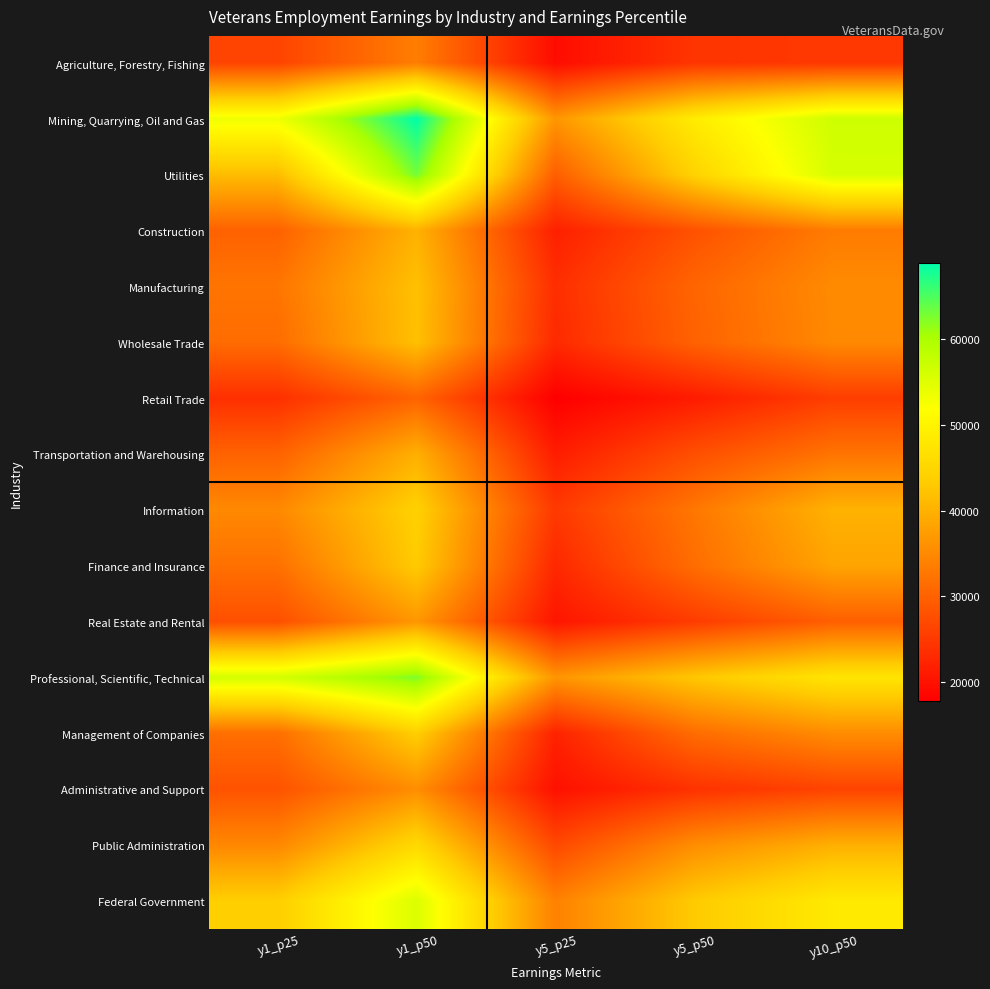

Reading left to right, extract all data points from this chart.

Agriculture, Forestry, Fishing: y1_p25=26280	y1_p50=33520	y5_p25=19370	y5_p50=24430	y10_p50=24730
Mining, Quarrying, Oil and Gas: y1_p25=53360	y1_p50=68880	y5_p25=36570	y5_p50=48650	y10_p50=56660
Utilities: y1_p25=41460	y1_p50=63090	y5_p25=29600	y5_p50=44520	y10_p50=55920
Construction: y1_p25=30050	y1_p50=40070	y5_p25=21820	y5_p50=27960	y10_p50=33290
Manufacturing: y1_p25=32450	y1_p50=41910	y5_p25=23540	y5_p50=30440	y10_p50=35200
Wholesale Trade: y1_p25=31370	y1_p50=41860	y5_p25=22990	y5_p50=30070	y10_p50=34970
Retail Trade: y1_p25=23740	y1_p50=30270	y5_p25=17740	y5_p50=21230	y10_p50=25510
Transportation and Warehousing: y1_p25=30100	y1_p50=39780	y5_p25=21390	y5_p50=27650	y10_p50=32320
Information: y1_p25=34950	y1_p50=44190	y5_p25=24920	y5_p50=32680	y10_p50=40120
Finance and Insurance: y1_p25=31870	y1_p50=43260	y5_p25=22800	y5_p50=31470	y10_p50=38380
Real Estate and Rental: y1_p25=27720	y1_p50=36720	y5_p25=20490	y5_p50=25240	y10_p50=29710
Professional, Scientific, Technical: y1_p25=56180	y1_p50=62470	y5_p25=36450	y5_p50=42780	y10_p50=47480
Management of Companies: y1_p25=31640	y1_p50=43810	y5_p25=22120	y5_p50=31360	y10_p50=35380
Administrative and Support: y1_p25=28140	y1_p50=35590	y5_p25=19920	y5_p50=24030	y10_p50=26270
Public Administration: y1_p25=34780	y1_p50=45530	y5_p25=26860	y5_p50=35540	y10_p50=39790
Federal Government: y1_p25=43820	y1_p50=55410	y5_p25=33980	y5_p50=43210	y10_p50=48320